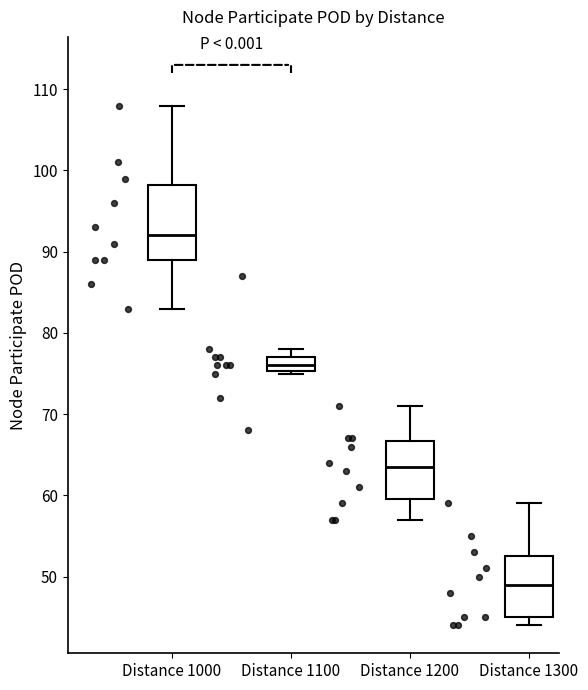

Reading left to right, transcribe this box plot: for each box, give where its median line is, the range the box spans, and where its two whiskers end, as read against the y-axis. The values are not printed on the chart, so give them approximately, as read against the axis.

Distance 1000: median 92, box 89 to 98, whiskers 83 to 108
Distance 1100: median 76, box 75 to 77, whiskers 75 to 78
Distance 1200: median 64, box 60 to 67, whiskers 57 to 71
Distance 1300: median 49, box 45 to 53, whiskers 44 to 59